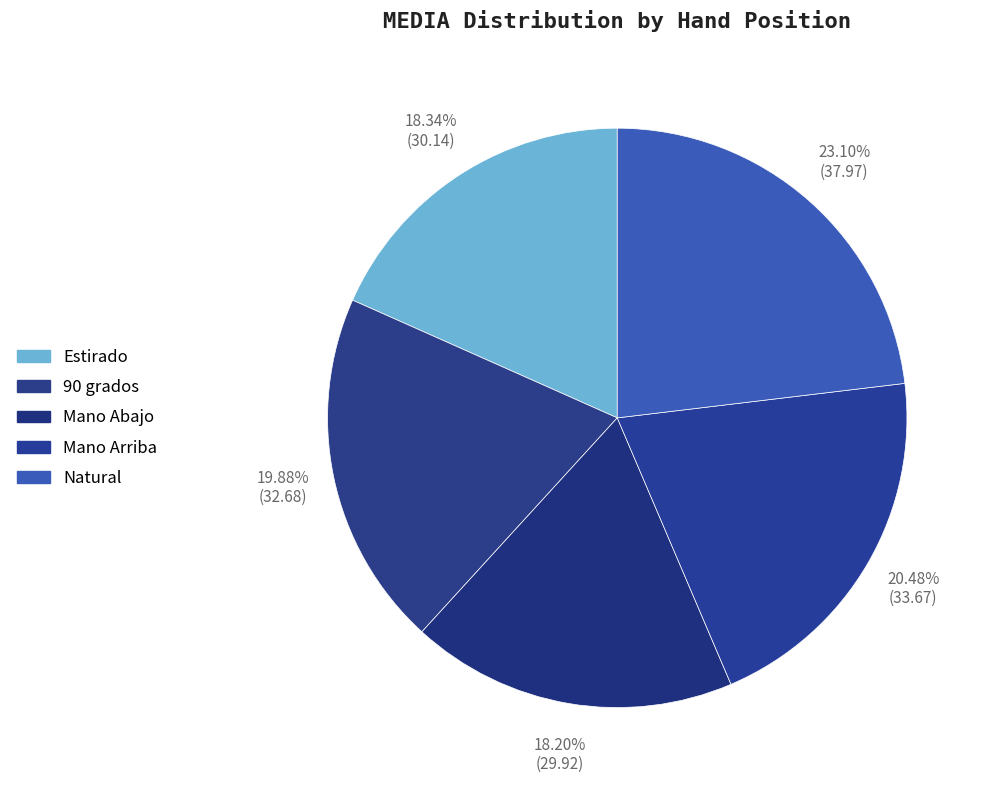

Count the number of slices in the pie.

5